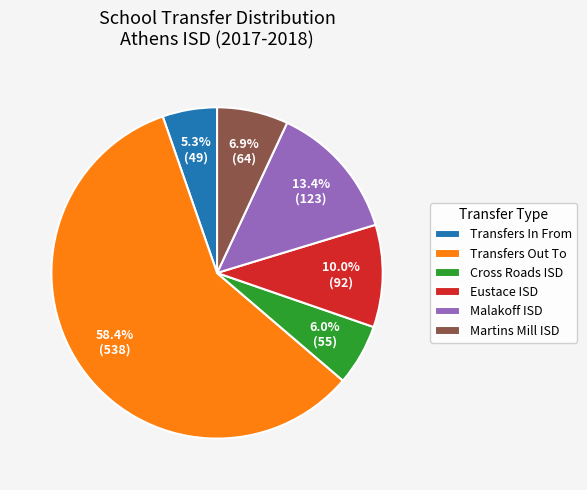

What is the total percentage of Malakoff ISD and Martins Mill ISD?

20.3%